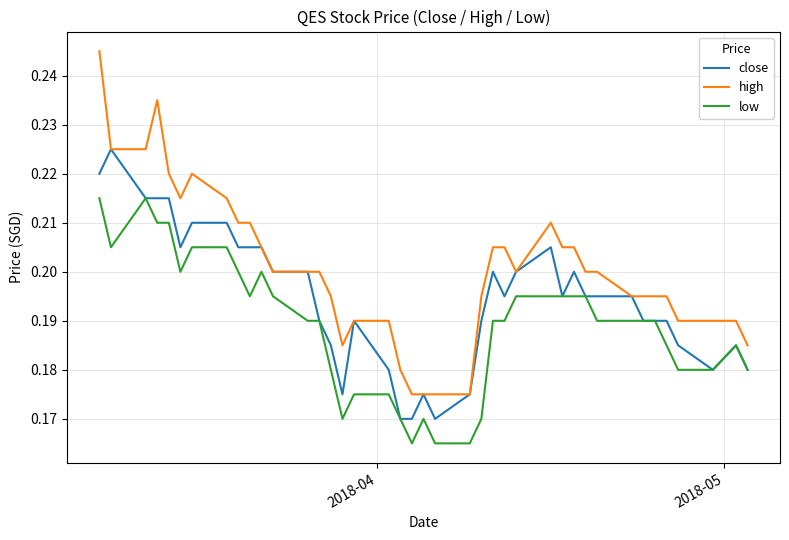

Rank the series by their maximum value, from highest to lowest.

high, close, low